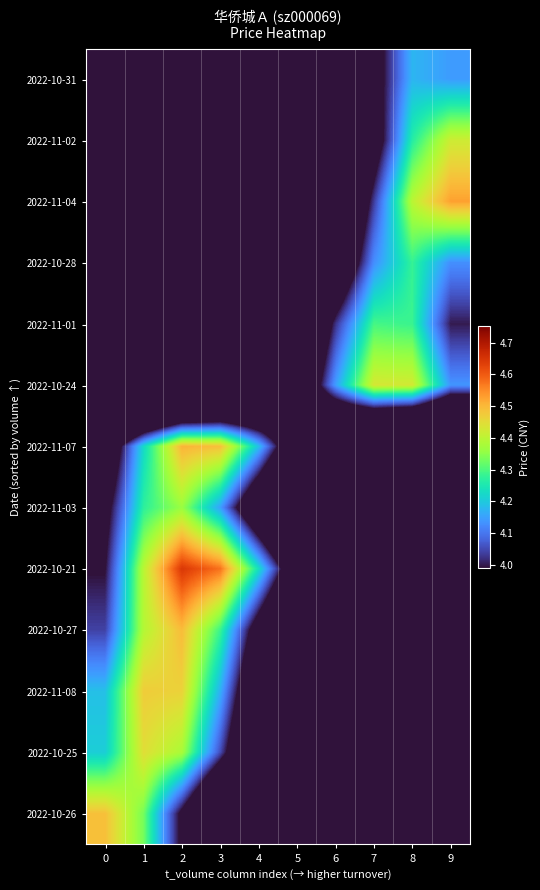

Which category has the highest value across all series?

2